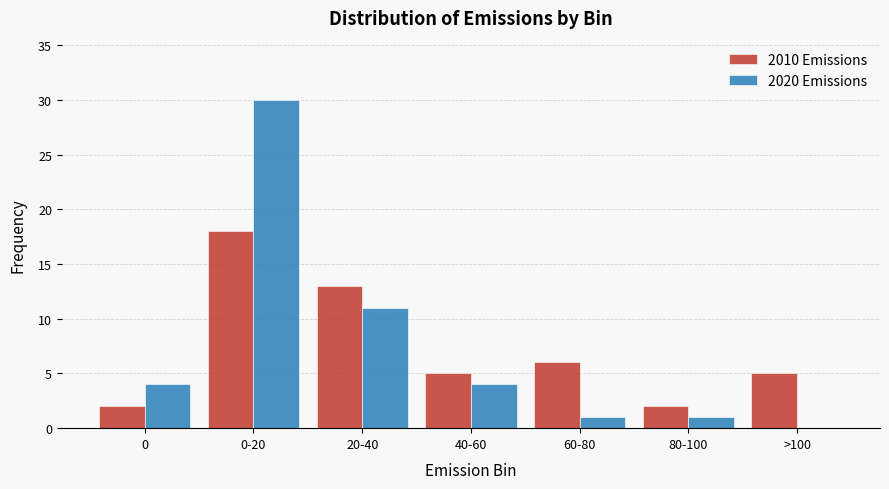

Reading left to right, transcribe all the data shown in this chart.

2010 Emissions: 0=2	0-20=18	20-40=13	40-60=5	60-80=6	80-100=2	>100=5
2020 Emissions: 0=4	0-20=30	20-40=11	40-60=4	60-80=1	80-100=1	>100=0